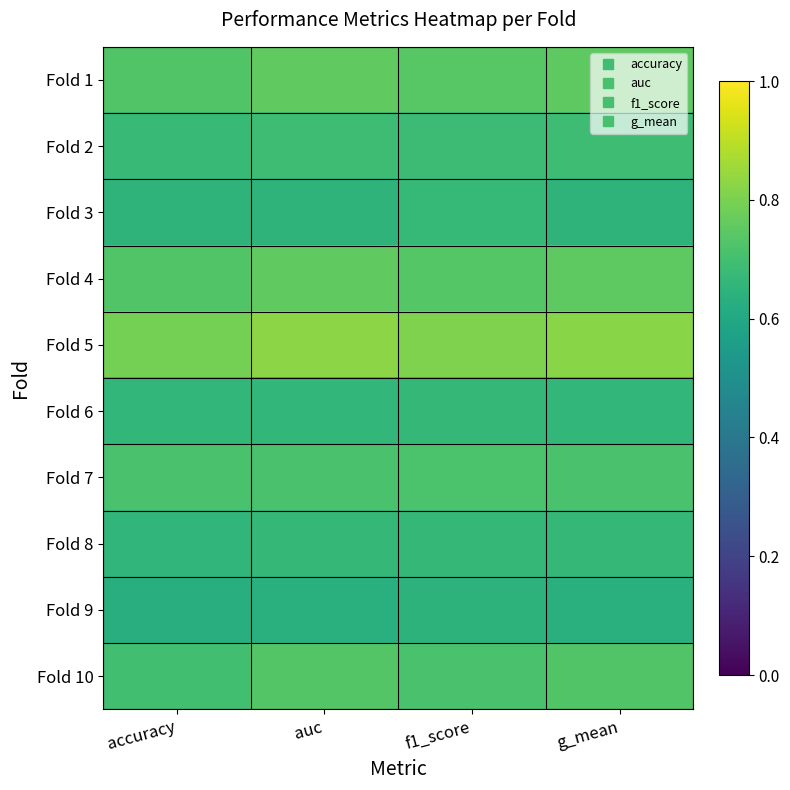

At which category is the sum across all series the highest?

auc